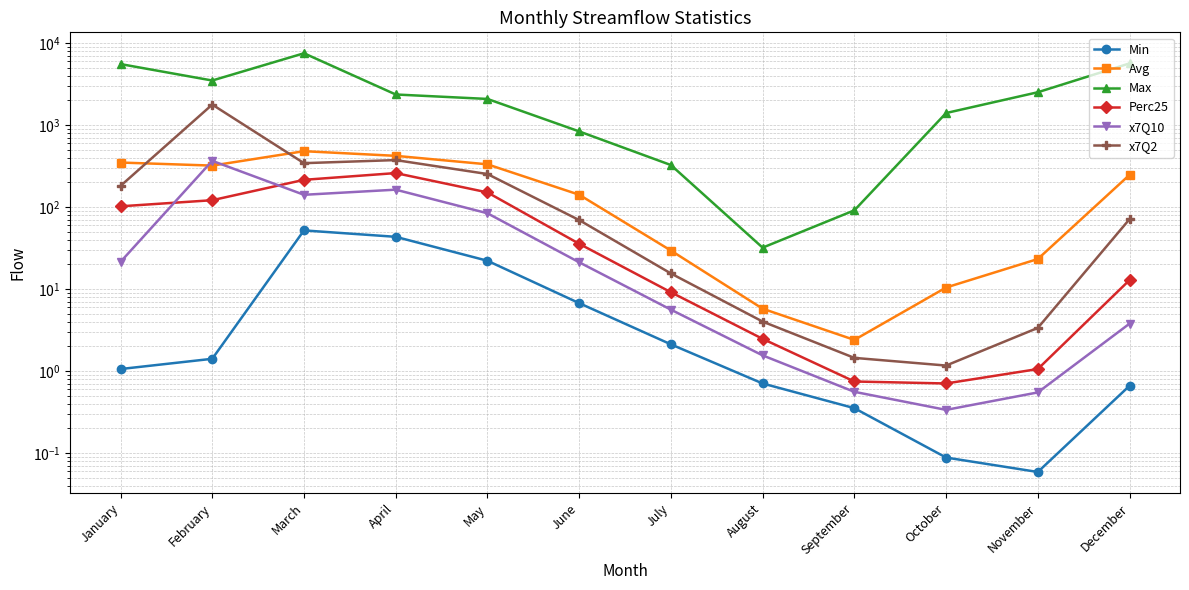

How many categories are shown in the chart?

12